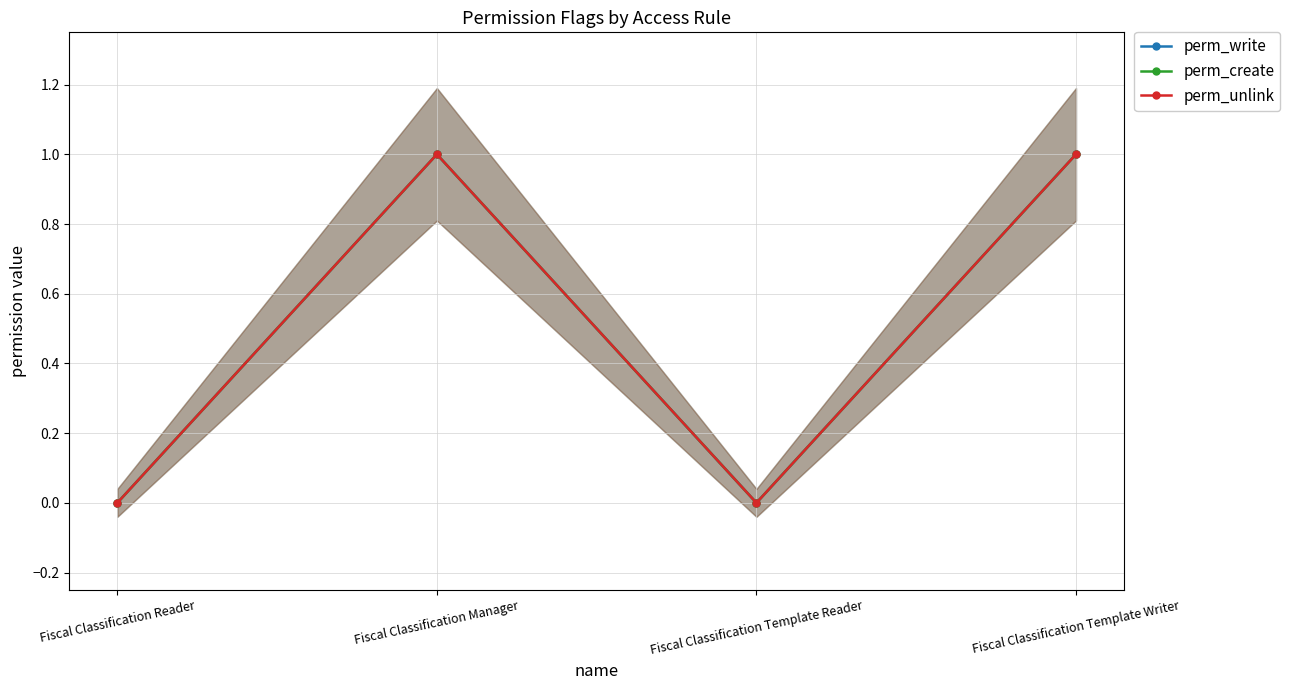

True or false: perm_write has a value of 1 at Fiscal Classification Template Writer.

True